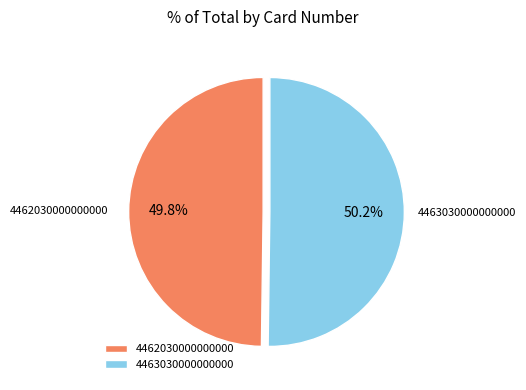

Approximately how many times larger is the value at 4462030000000000 compared to 4463030000000000?

1.0